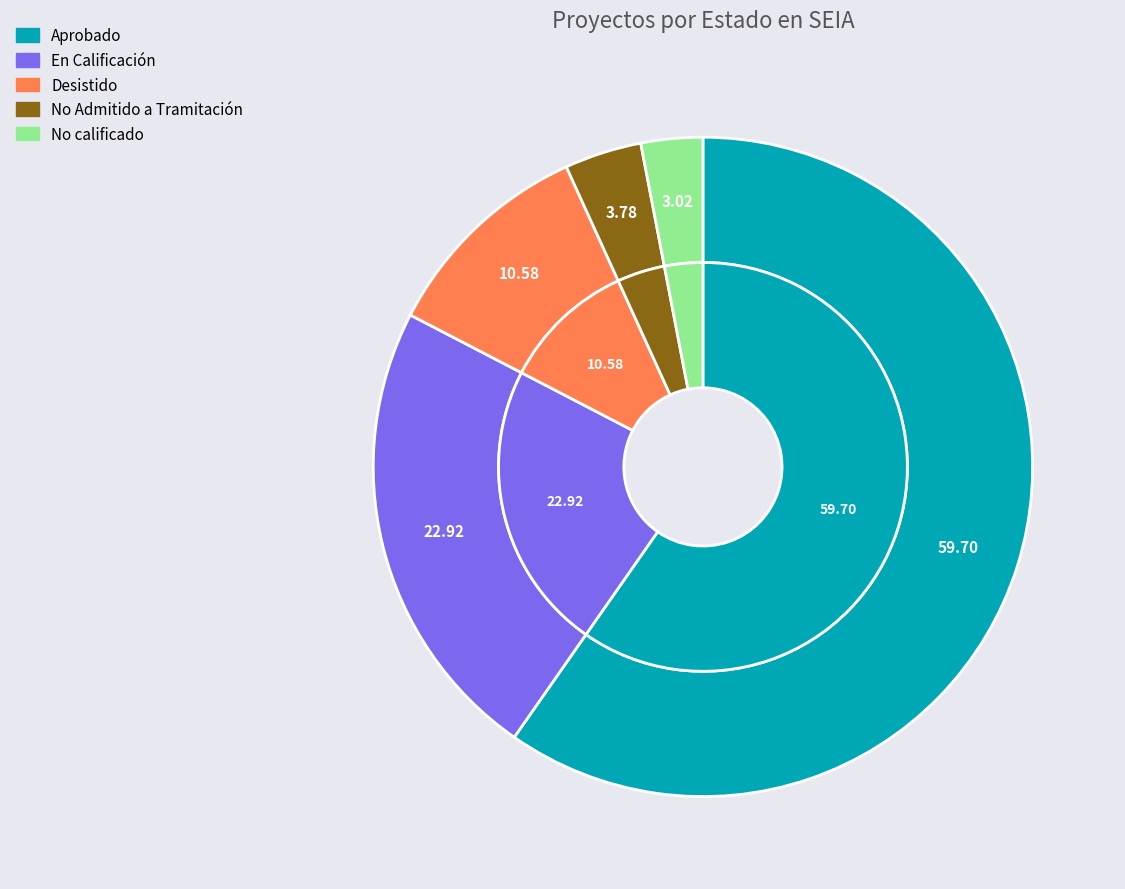

To the nearest percent, what is the combined percentage of No calificado and Aprobado?

63%